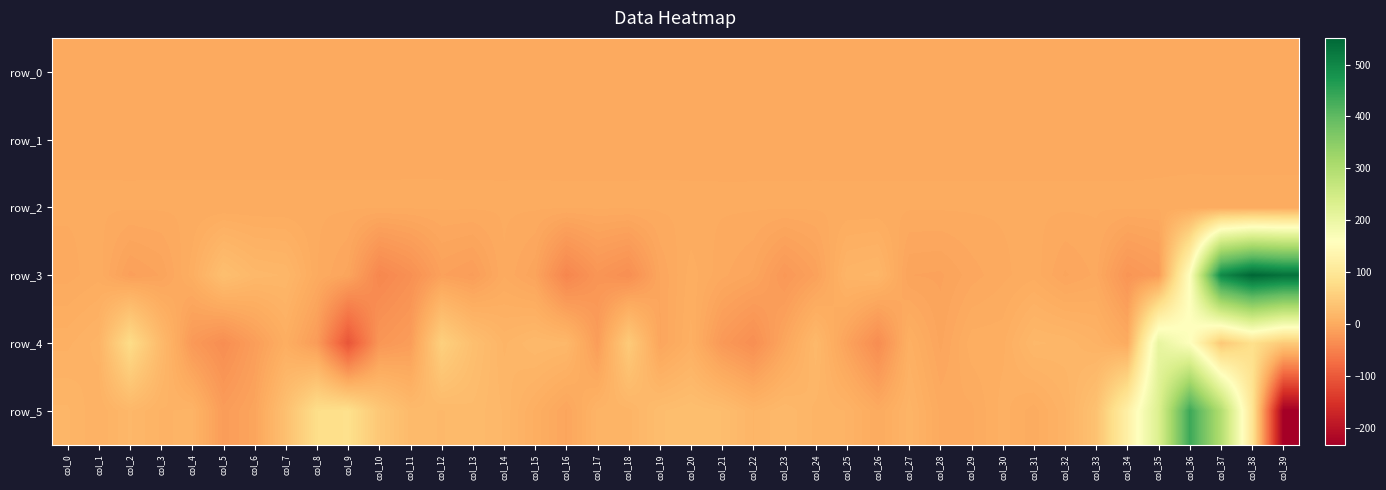

What is the sum of the row_5 values at col_22 and col_8?

95.7